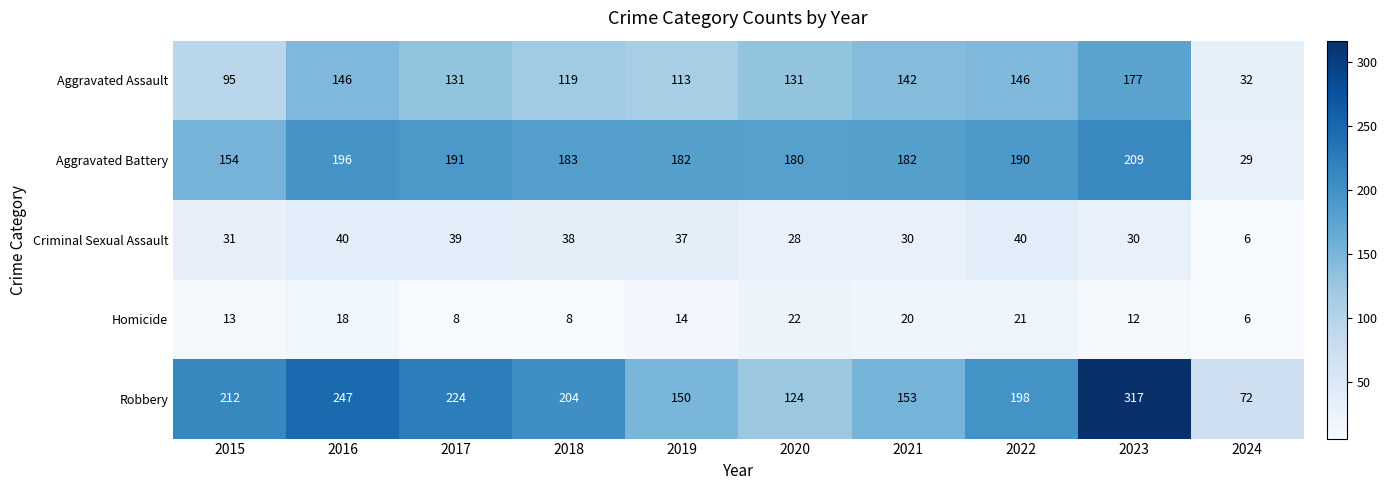

What is the spread (max minus min) of values at 2020?

158